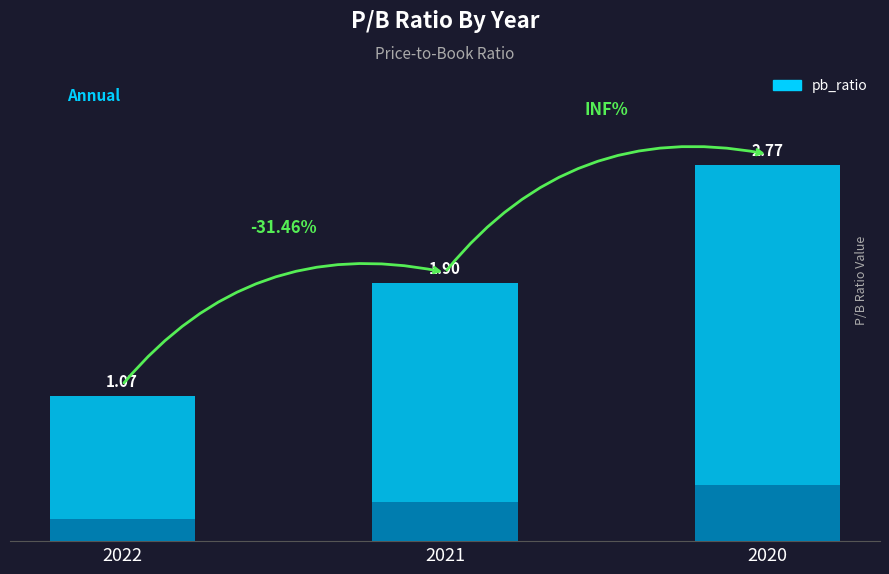

What is the maximum value shown in the chart?

2.8